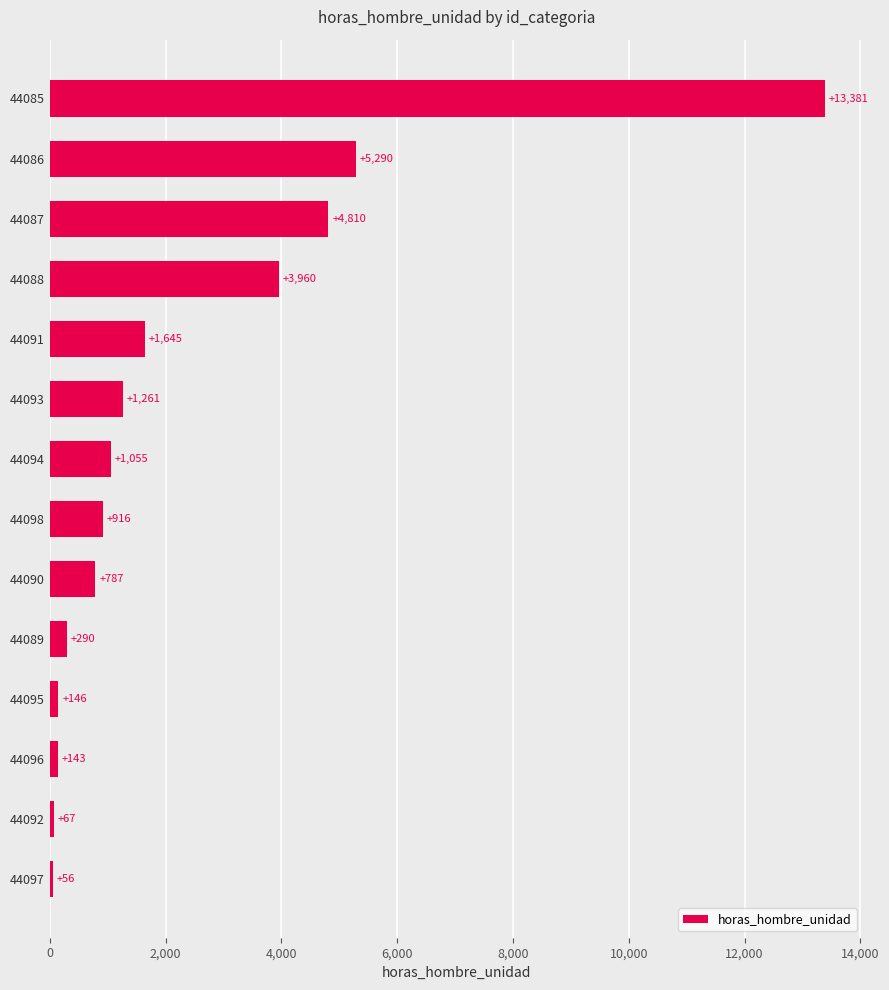

Reading top to bottom, extract all data points from this chart.

13381	5290	4810	3960	1645	1261	1055	916	787	290	146	143	67	56